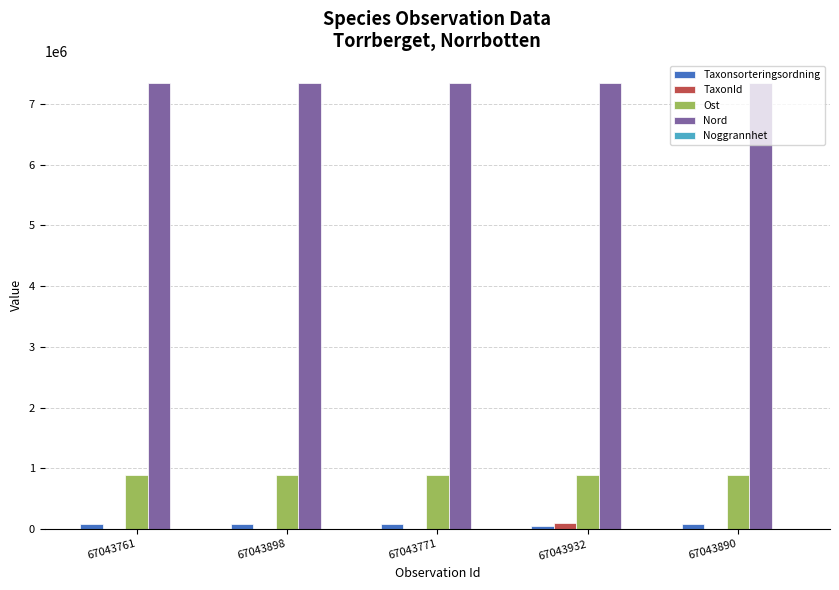

The value of Ost at 67043890 is 886515. True or false?

True